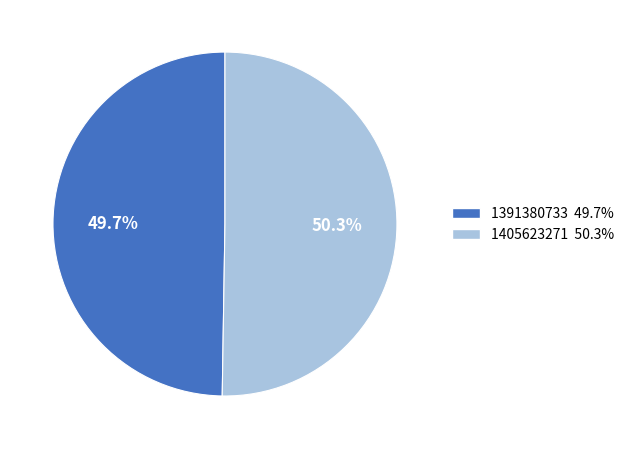

Is there a majority slice in this chart?

Yes